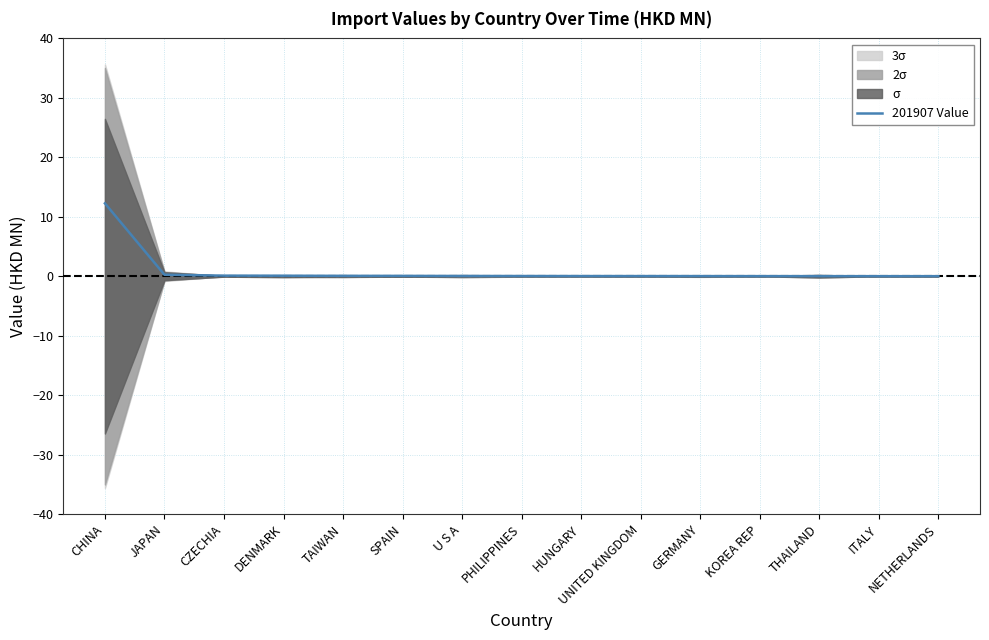

Reading left to right, extract all data points from this chart.

CHINA=12.2	JAPAN=0.2	CZECHIA=0.1	DENMARK=0.1	TAIWAN=0.1	SPAIN=0.1	U S A=0.0	PHILIPPINES=0.0	HUNGARY=0.0	UNITED KINGDOM=0.0	GERMANY=0.0	KOREA REP=0.0	THAILAND=0.0	ITALY=0.0	NETHERLANDS=0.0